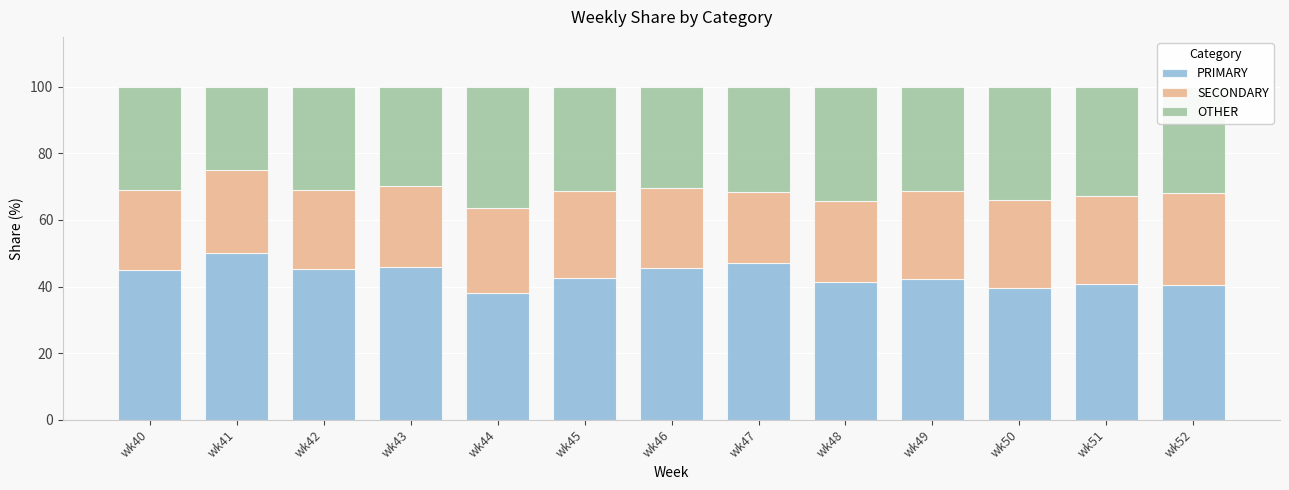

What is the total value across all series at wk52?

100.0